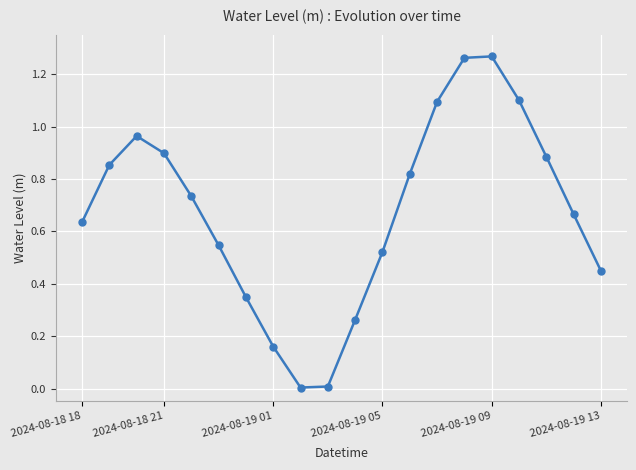

True or false: the data has more than 2 interior local peaks.

False